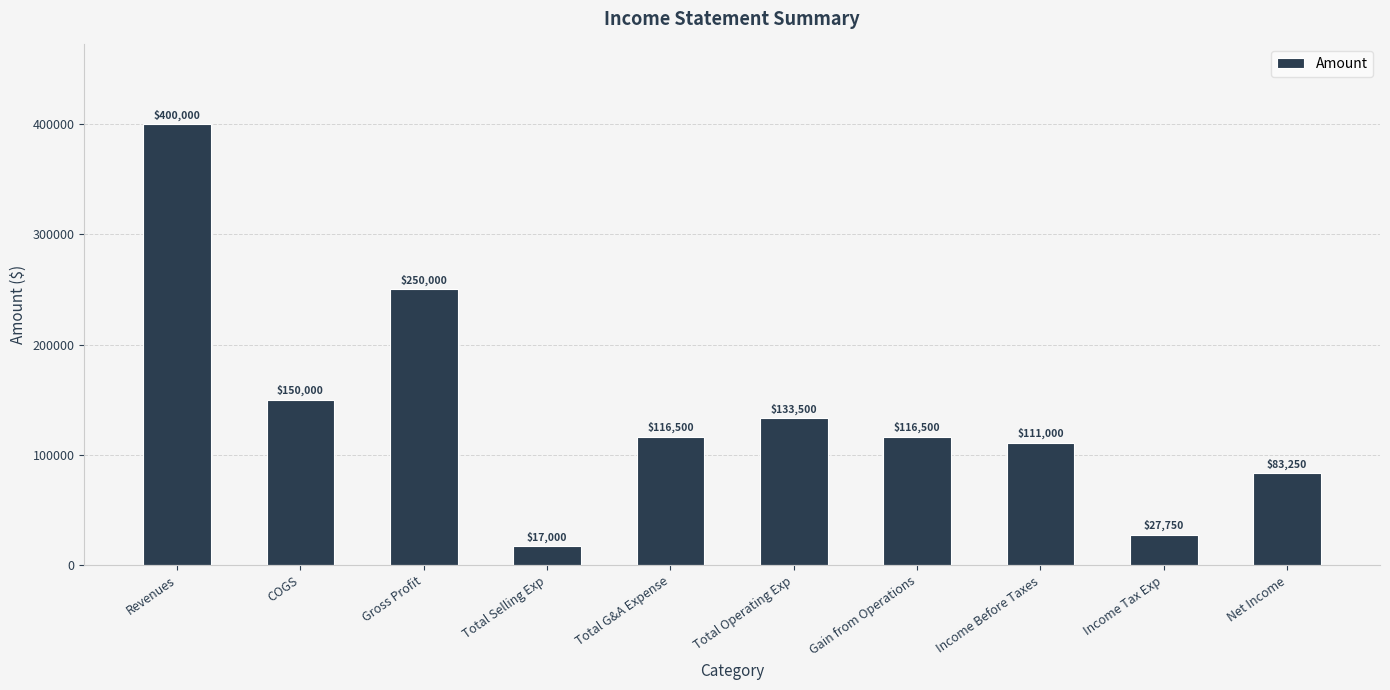

At which category does the chart reach its minimum across all series?

Total Selling Exp